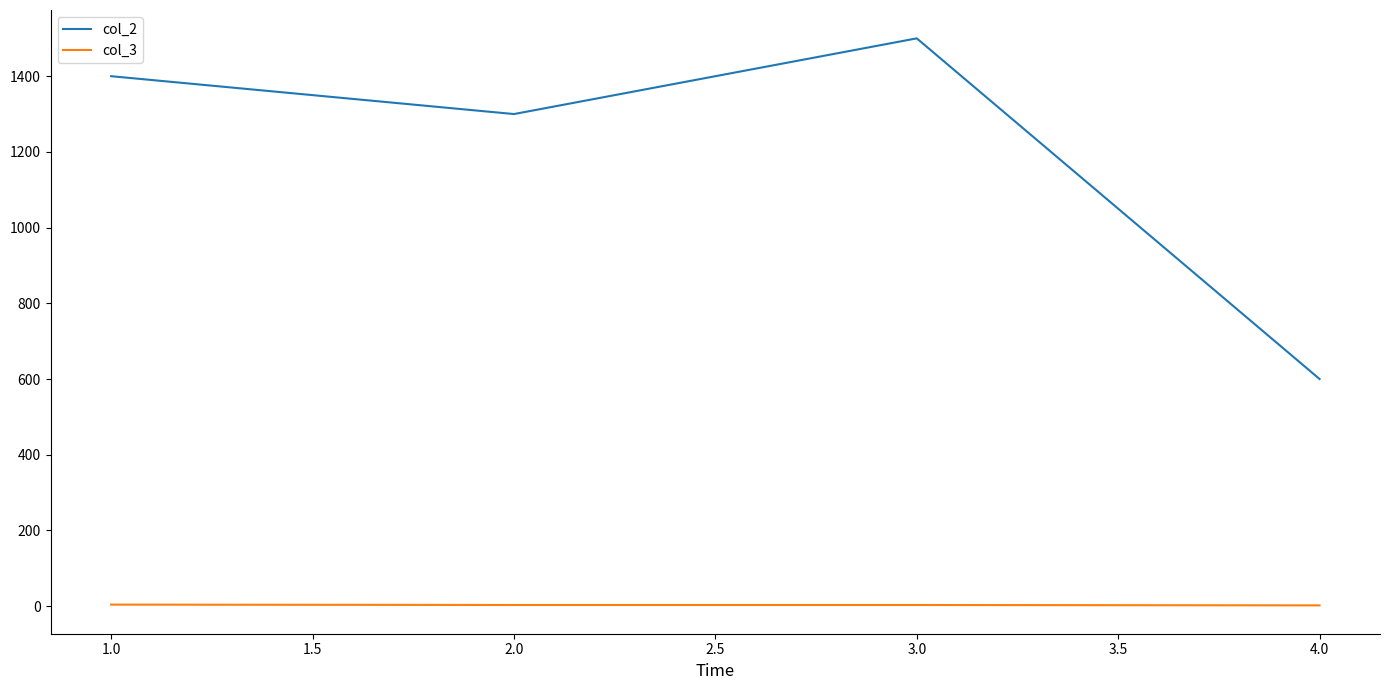

What is the difference between the second highest and minimum values in the col_3 series?

1